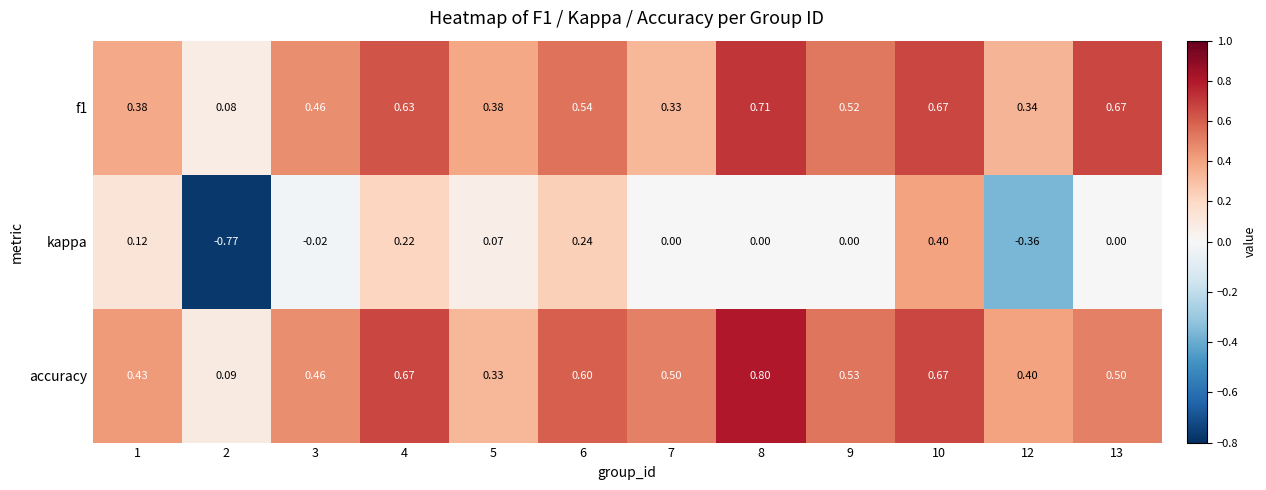

Between 8 and 10, which series saw the biggest shift?

kappa